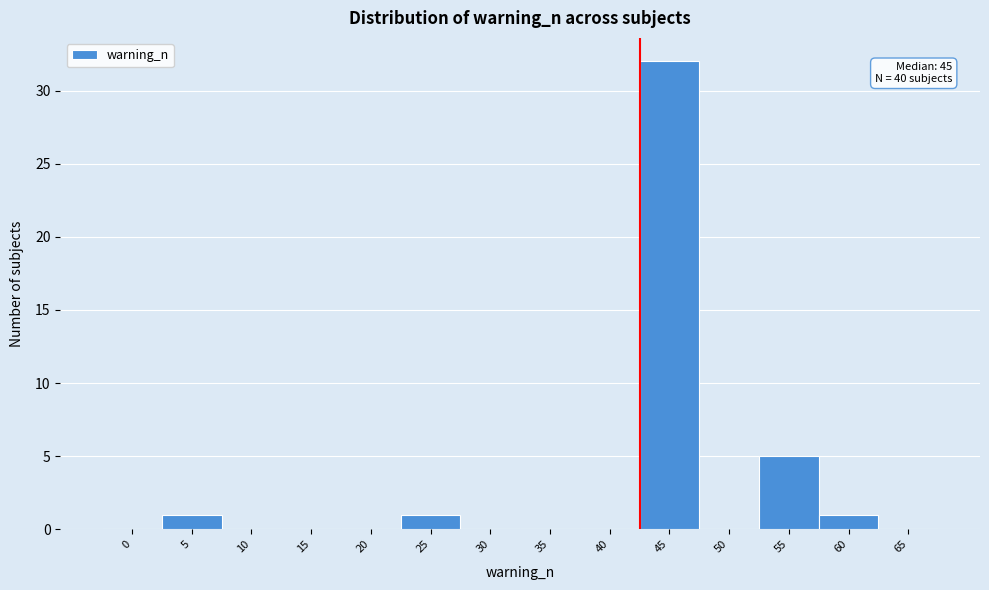

Reading left to right, extract all data points from this chart.

0=0	5=1	10=0	15=0	20=0	25=1	30=0	35=0	40=0	45=32	50=0	55=5	60=1	65=0